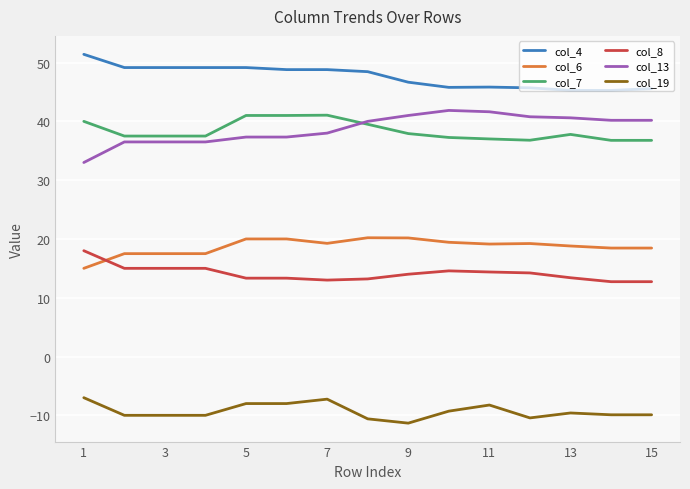

True or false: col_8 and col_19 cross at least once.

False